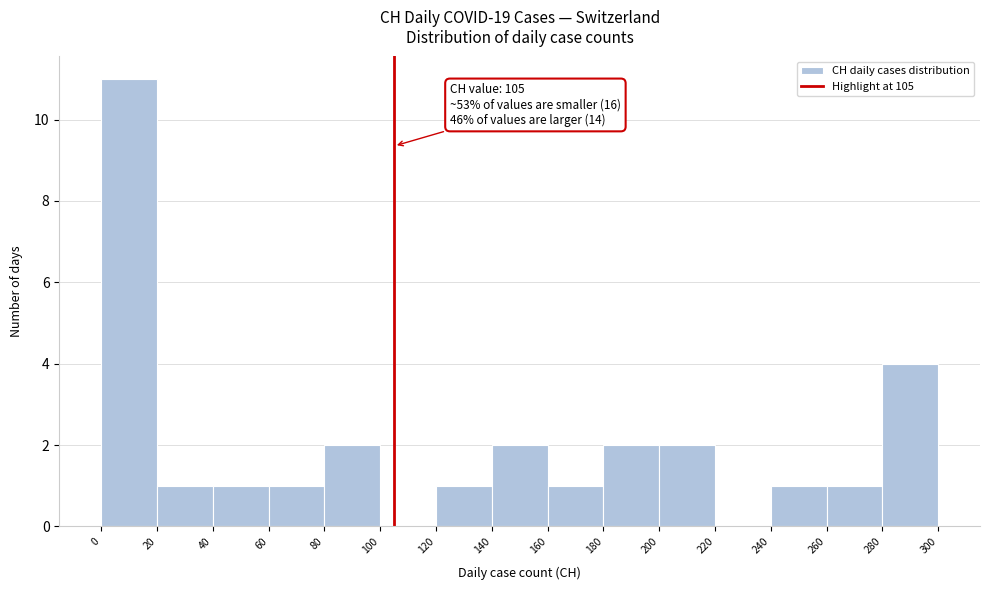

Which range on the x-axis has the tallest bar?

0 to 20